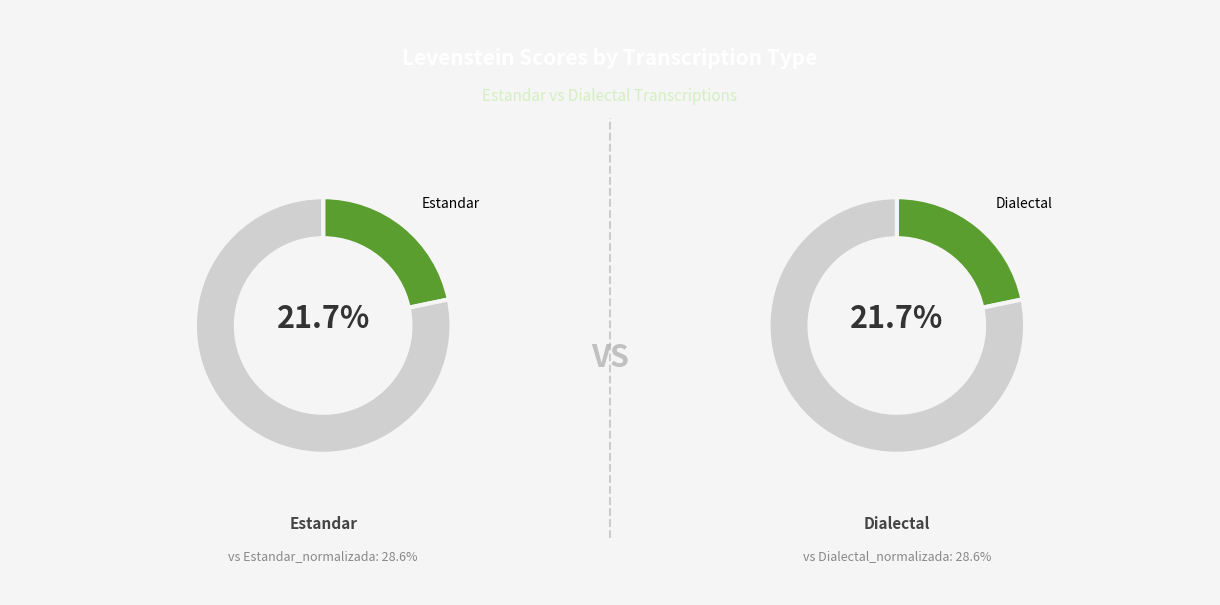

Is Estandar_normalizada the majority of the pie?

No